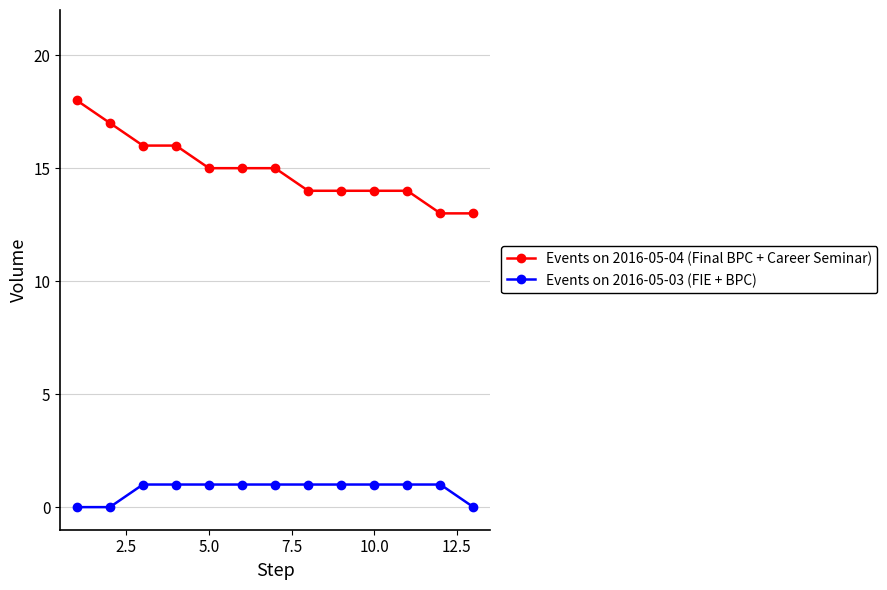

Does the chart display data point markers on the line(s)?

Yes